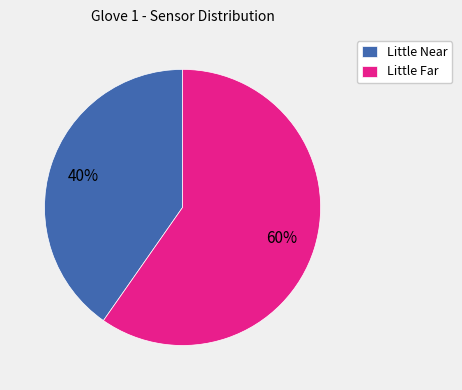

Which has a higher value, Little Far or Little Near?

Little Far